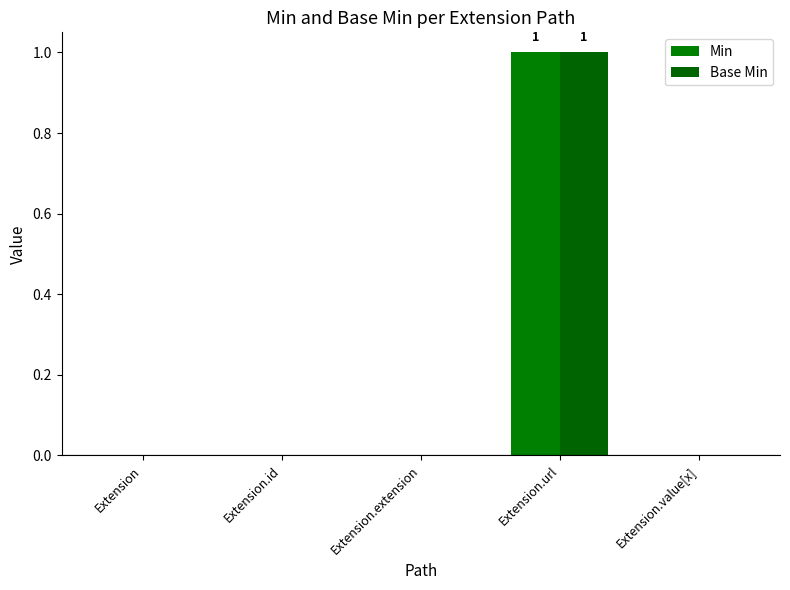

True or false: Base Min has a value of 1 at Extension.

False